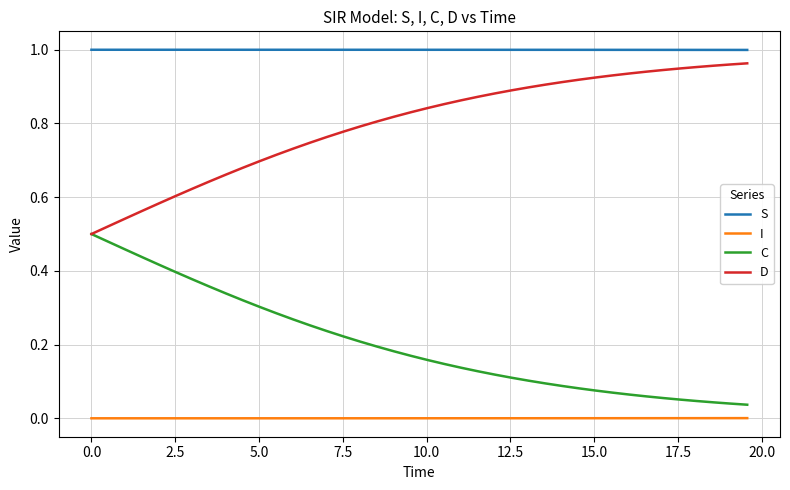

Which series has the largest total across all categories?

S